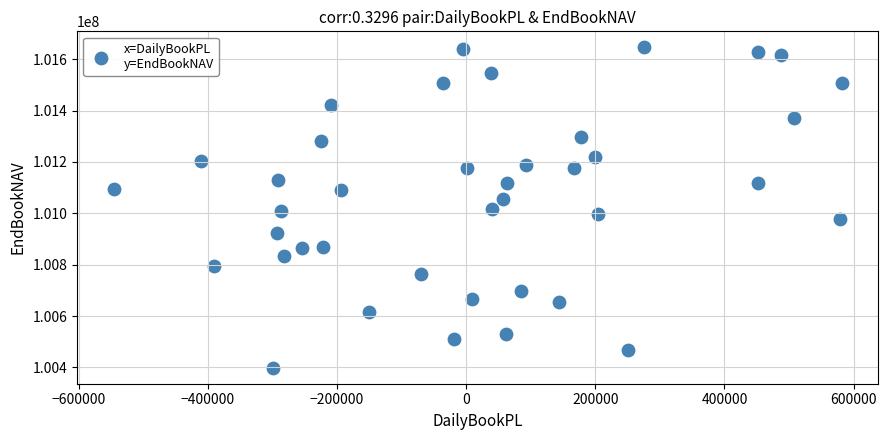

What is the range of X values (max minus min)?

1127707.1